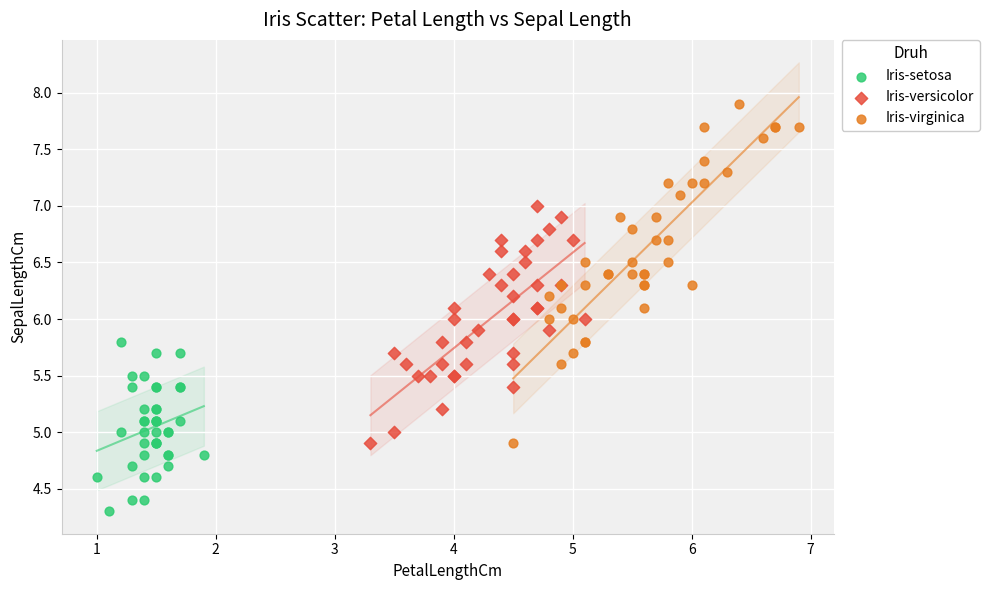

Which series reaches the minimum Y coordinate?

Iris-setosa